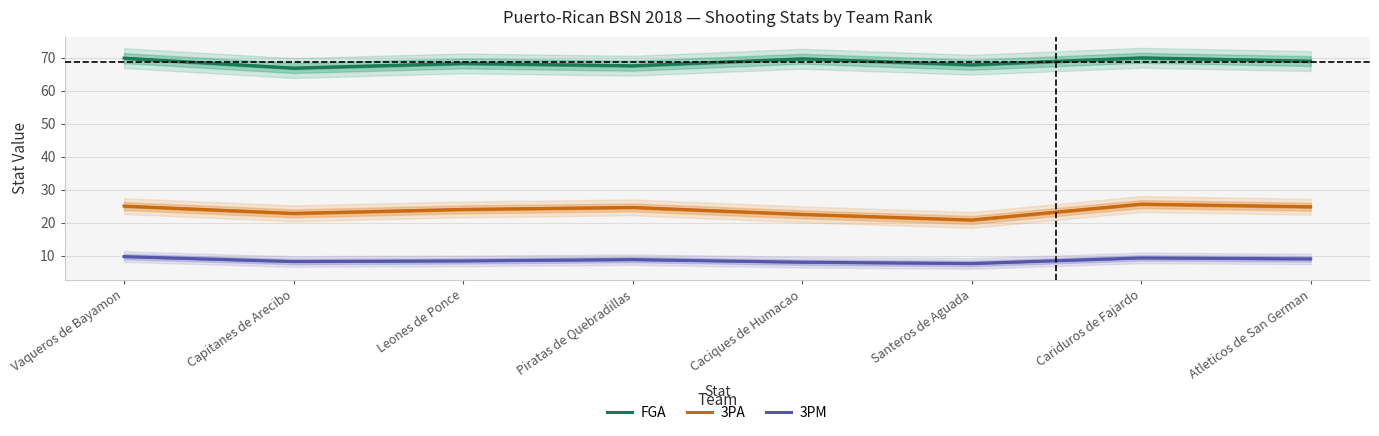

True or false: FGA has more than 2 interior local peaks.

True